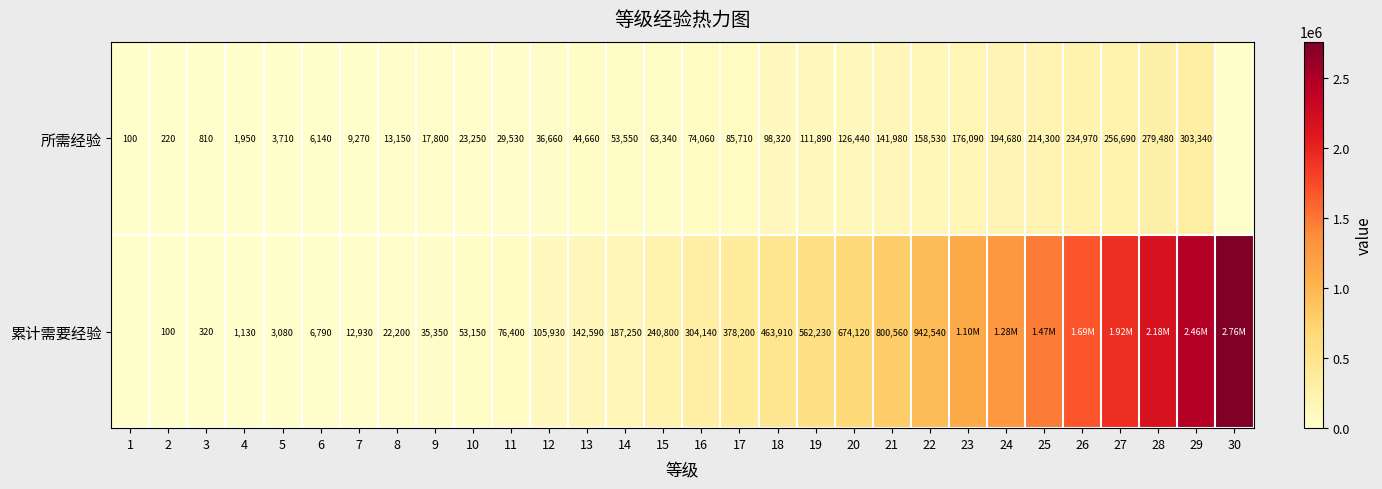

At which category is the sum across all series the highest?

29